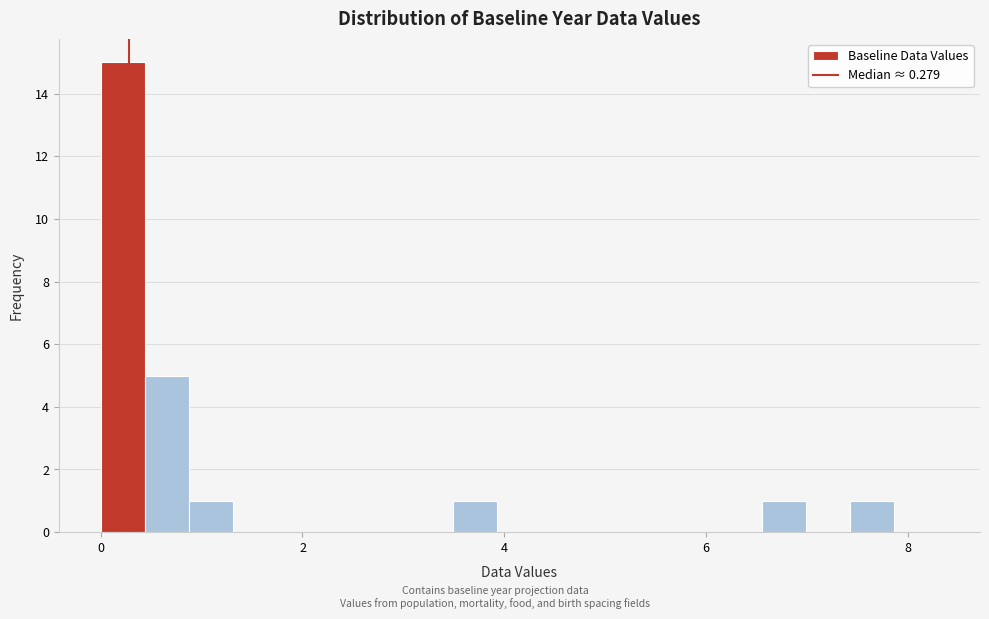

Read against the x-axis, roughly where is the centre of the tallest bar?

0.2